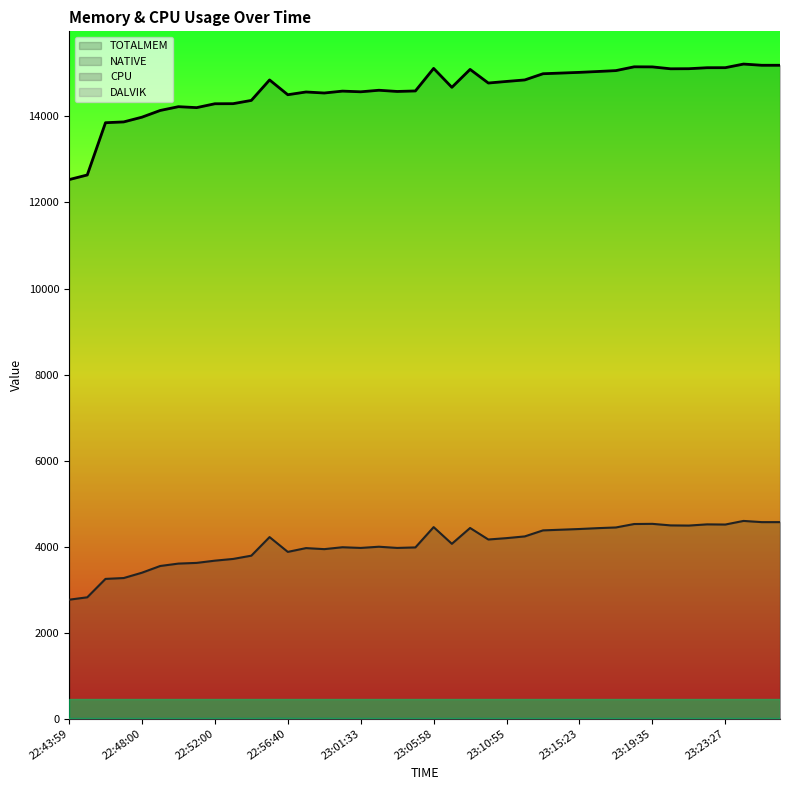

True or false: CPU and NATIVE cross at least once.

False